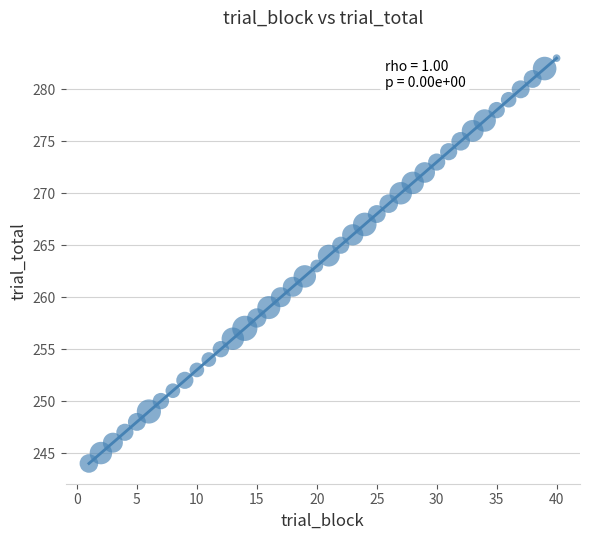

What is the range of Y values (max minus min)?

39